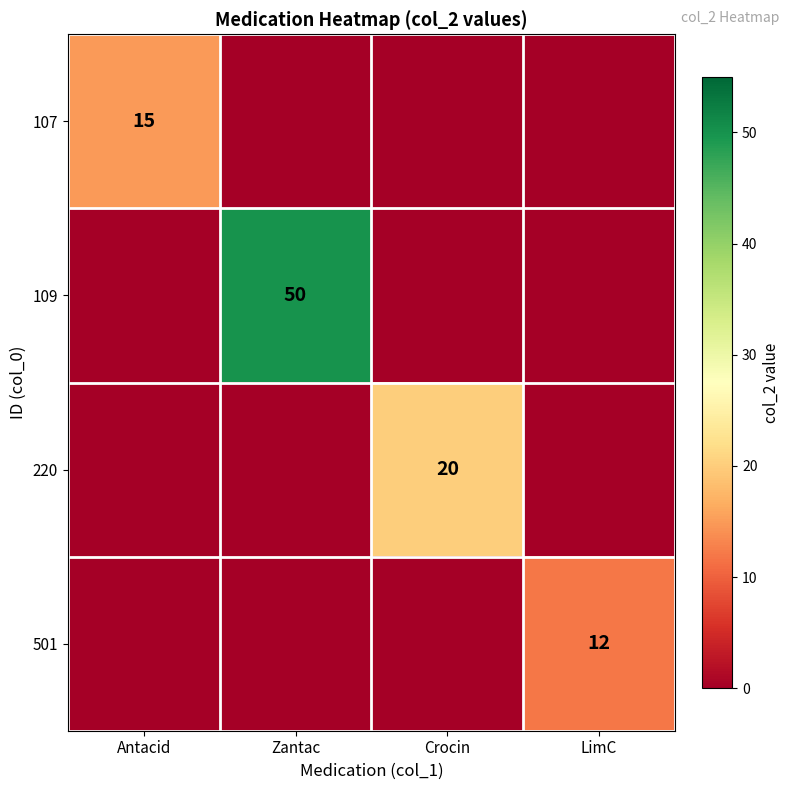

At which category is the sum across all series the highest?

Zantac